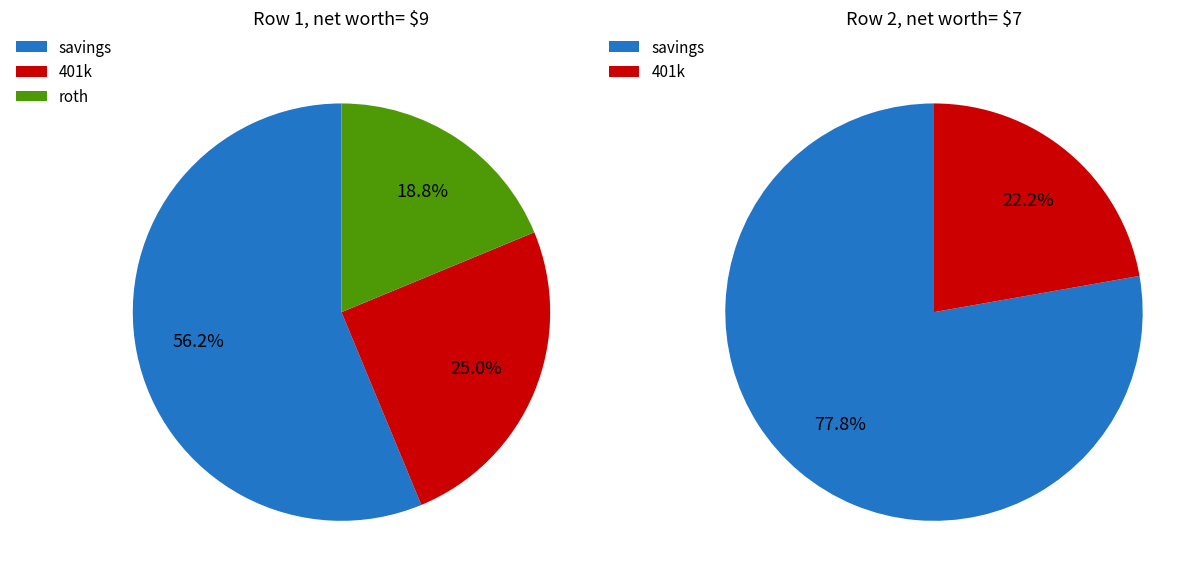

To the nearest percent, what is the combined percentage of 1 and 0?

100%